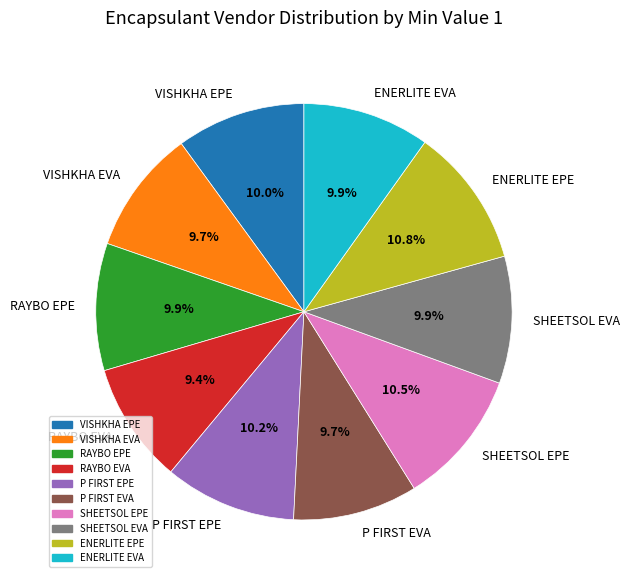

What percentage is the RAYBO EVA slice, to the nearest percent?

9%